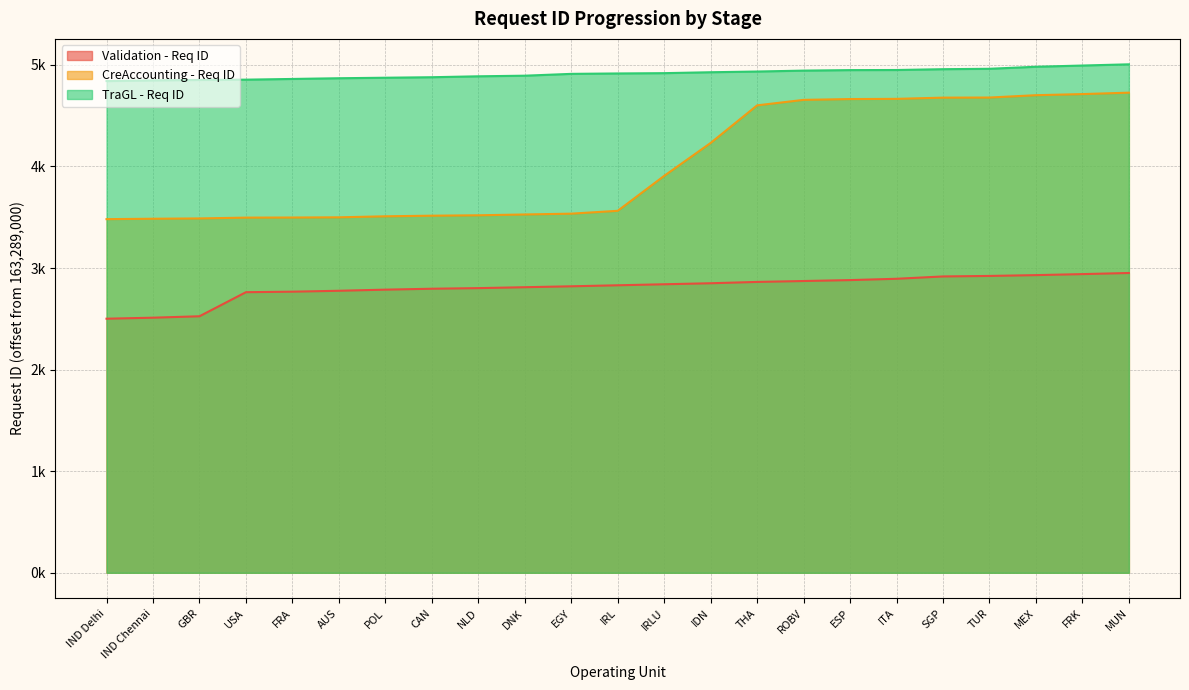

What are all the series names shown in the legend?

Validation - Req ID, CreAccounting - Req ID, TraGL - Req ID